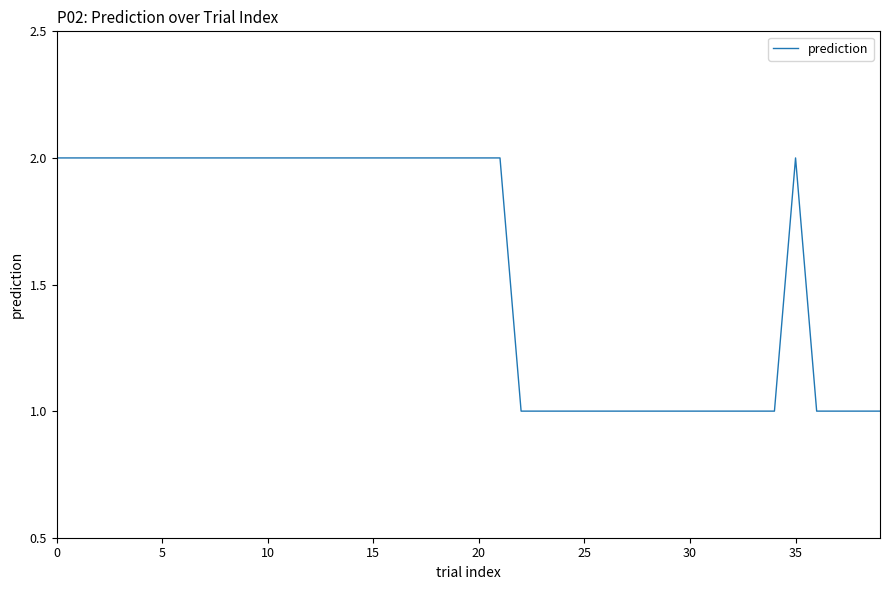

What is the smallest value displayed?

1